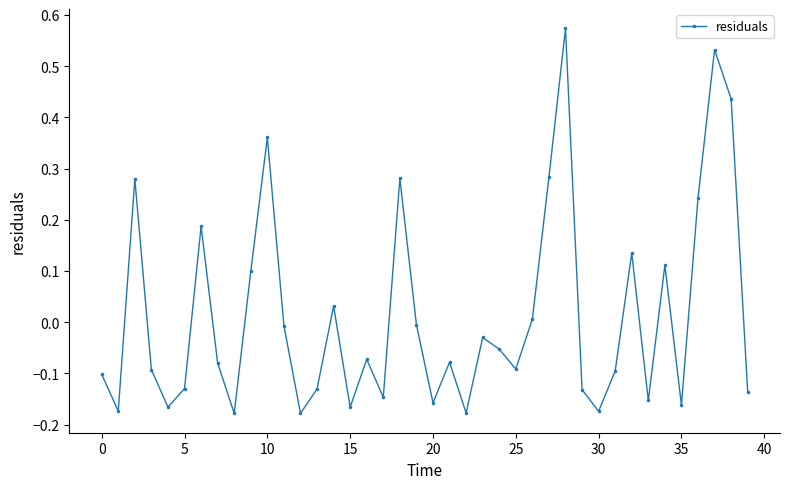

What is the difference between the maximum and minimum values?

0.8